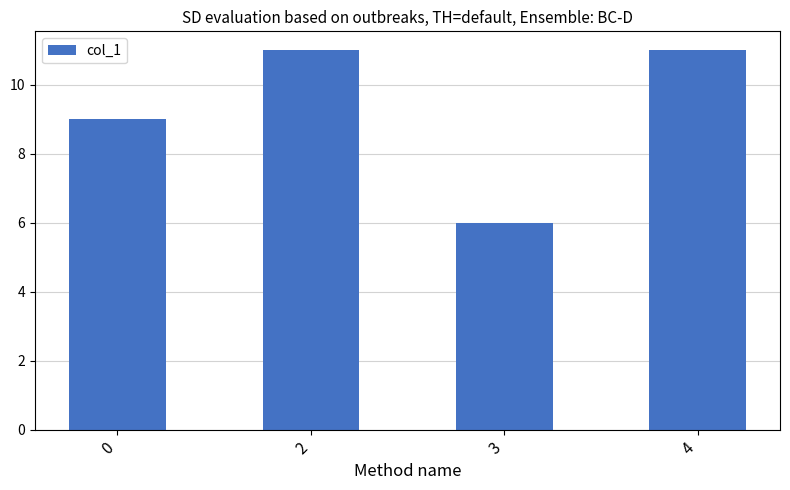

What is the minimum value shown in the chart?

6